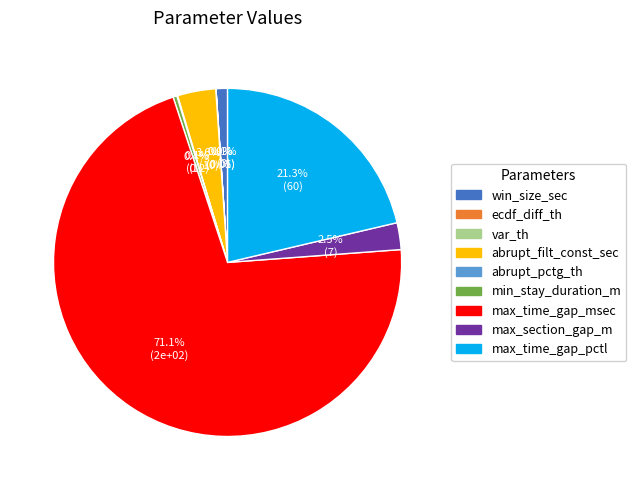

To the nearest percent, what is the average slice percentage?

11%